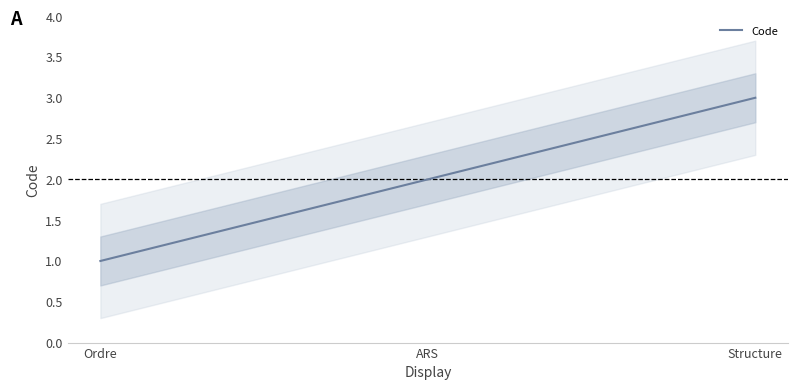

What is the difference between the values at Structure and ARS?

1